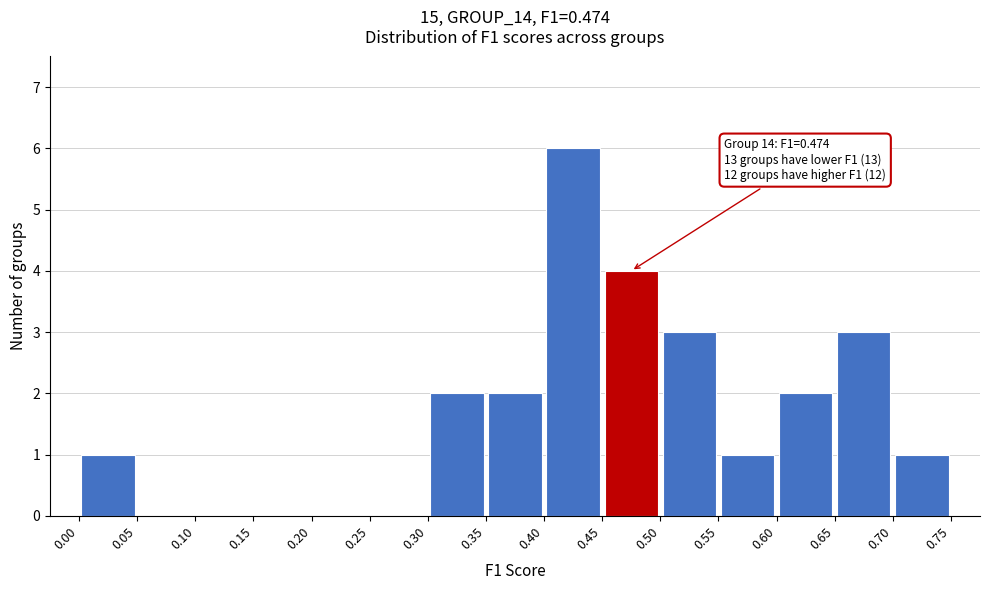

Which range on the x-axis has the tallest bar?

0.40 to 0.45